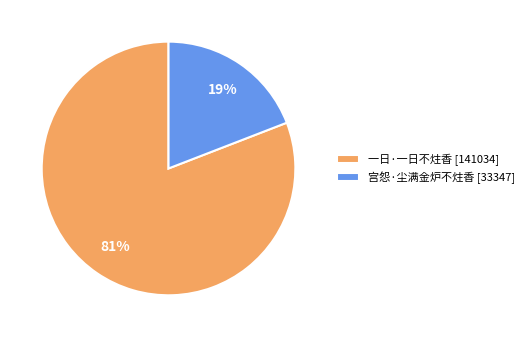

Between 宫怨·尘满金炉不炷香 [33347] and 一日·一日不炷香 [141034], which is larger?

一日·一日不炷香 [141034]